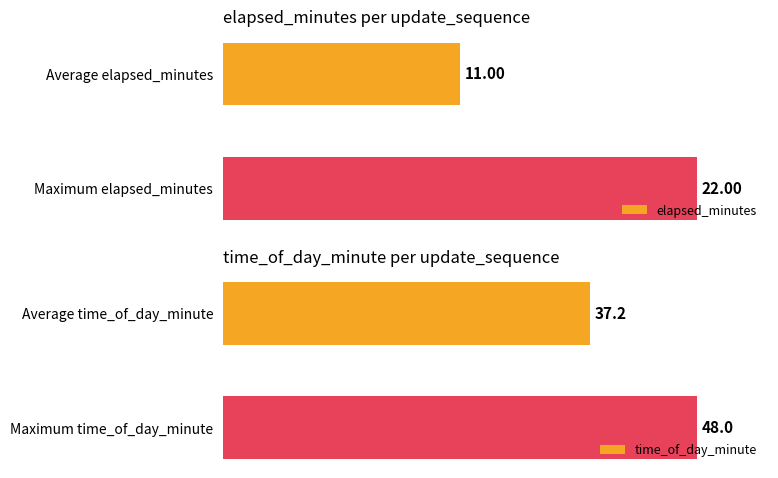

List the labels in order of elapsed_minutes value, smallest first.

Average elapsed_minutes, Maximum elapsed_minutes